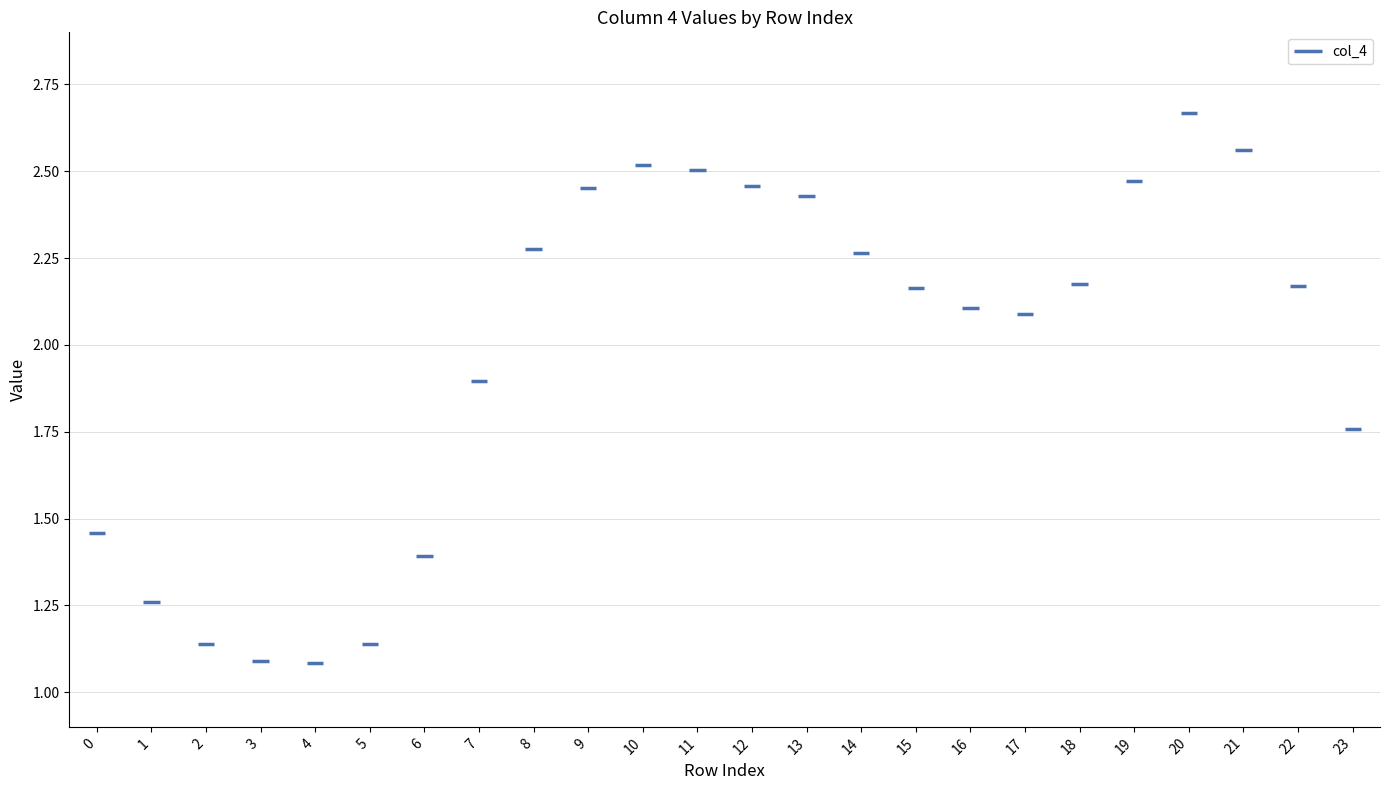

Approximately how many times larger is the value at 1 compared to 15?

0.6